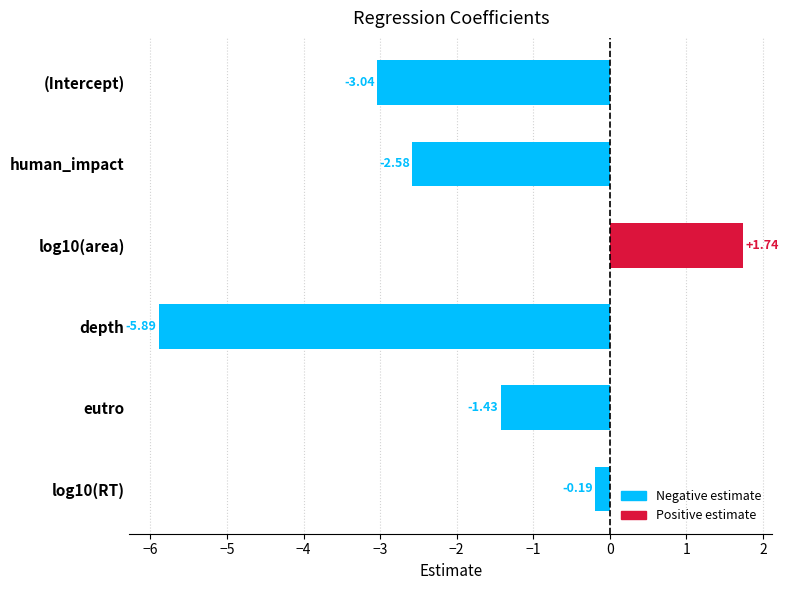

Rank the categories by value from lowest to highest.

depth, (Intercept), human_impact, eutro, log10(RT), log10(area)